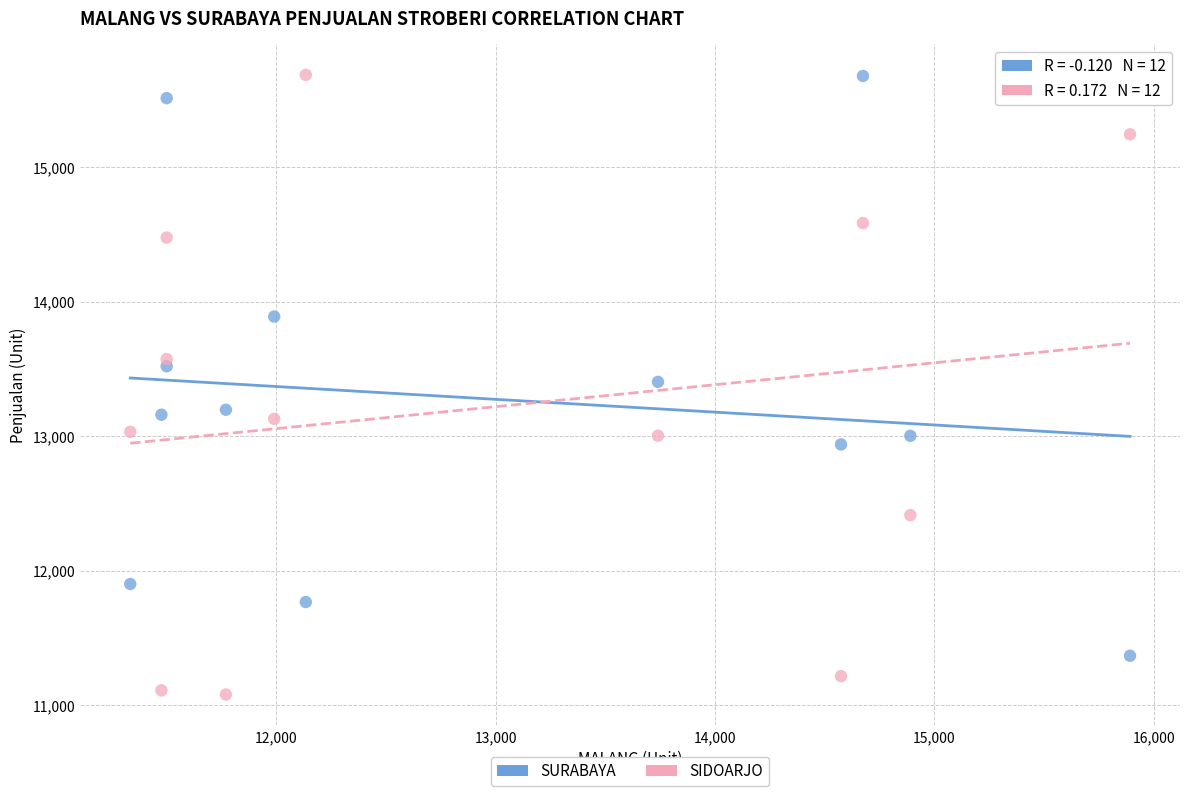

Across all data points, what is the range of Y values (max minus min)?

4604